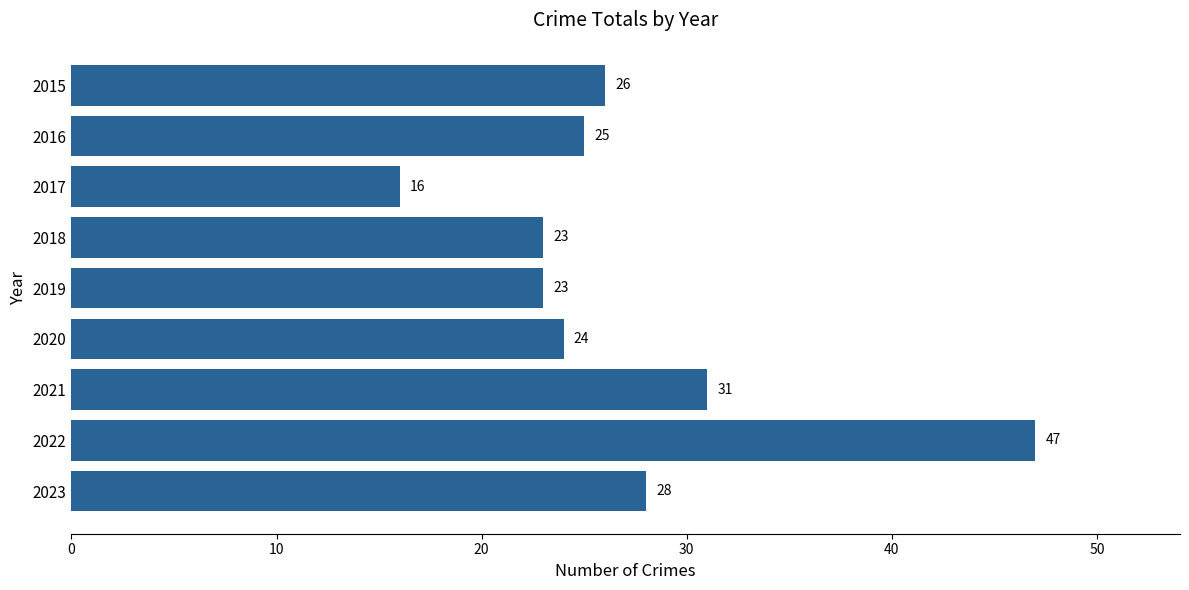

Reading top to bottom, what are all the values shown in this chart?

2015=26	2016=25	2017=16	2018=23	2019=23	2020=24	2021=31	2022=47	2023=28